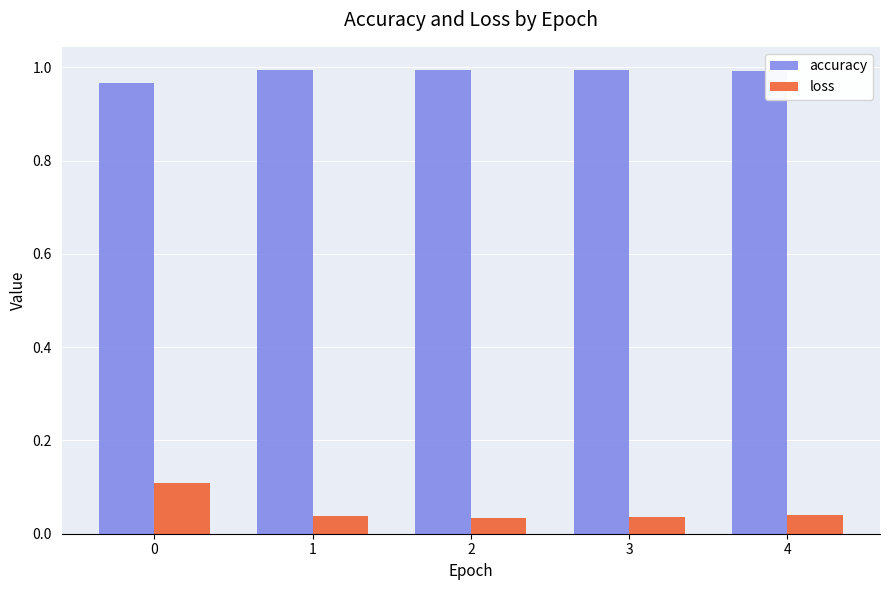

At 2, list the series in order from smallest to largest.

loss, accuracy